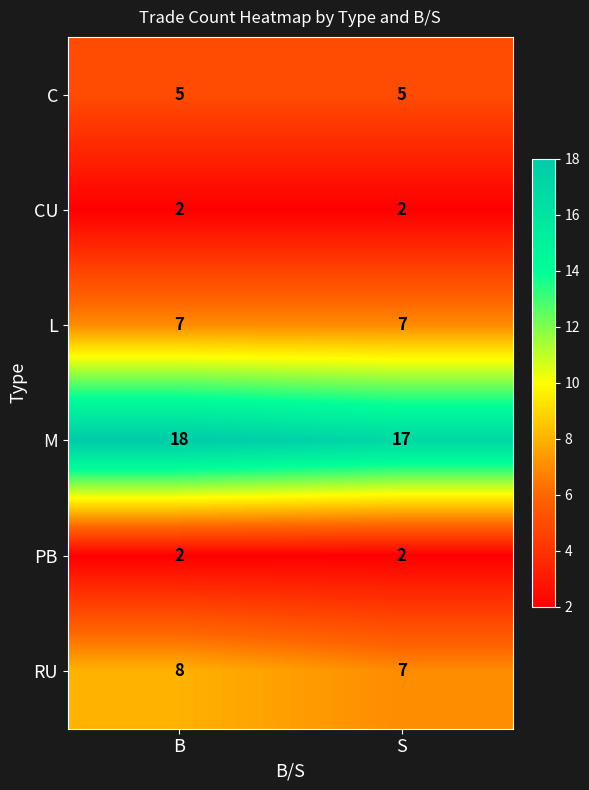

Reading left to right, what are all the values shown in this chart?

C: B=5	S=5
CU: B=2	S=2
L: B=7	S=7
M: B=18	S=17
PB: B=2	S=2
RU: B=8	S=7